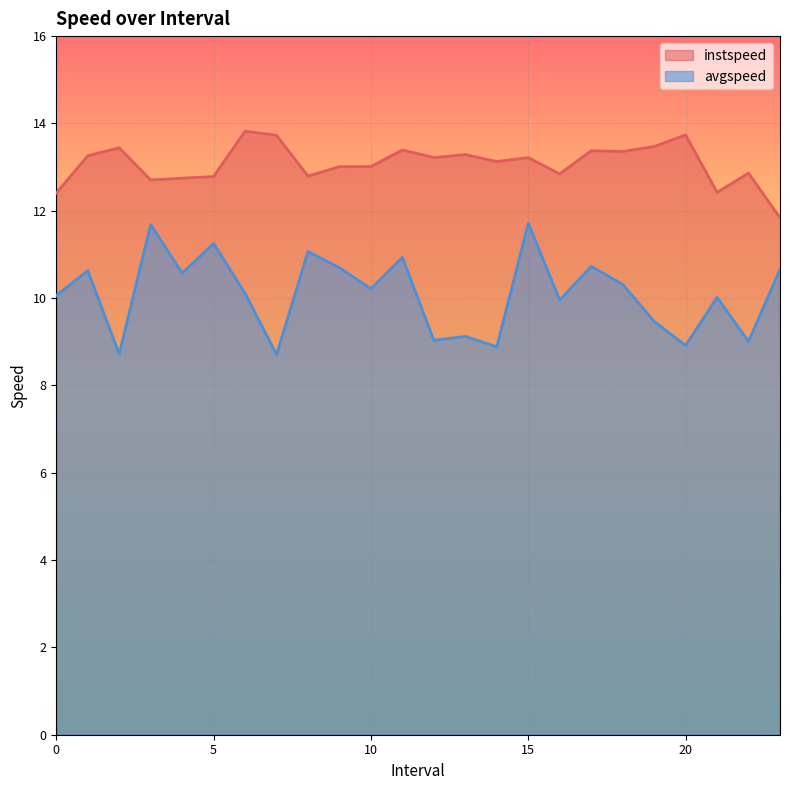

Where is the first local maximum for avgspeed?

1.0